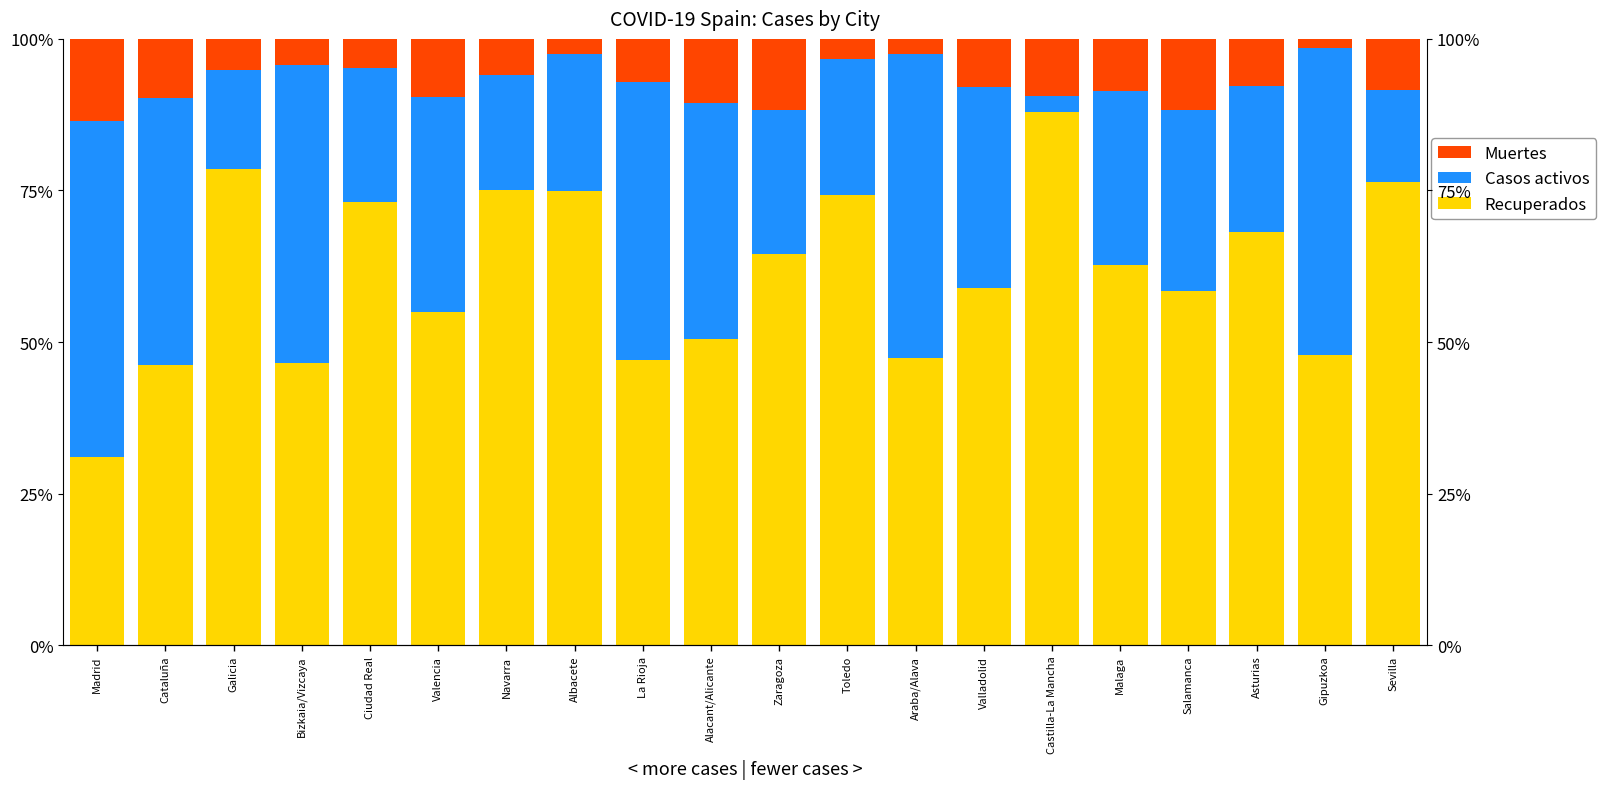

Between Ciudad Real and Galicia, which is larger?

Galicia